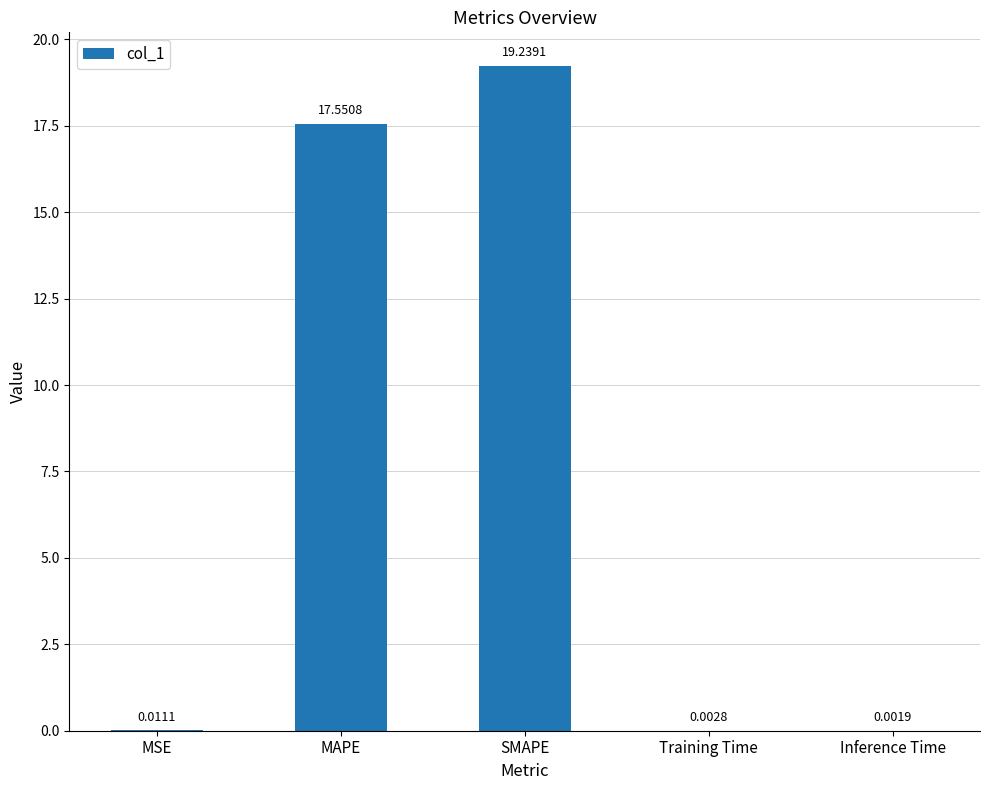

Which label corresponds to the largest value in the chart?

SMAPE